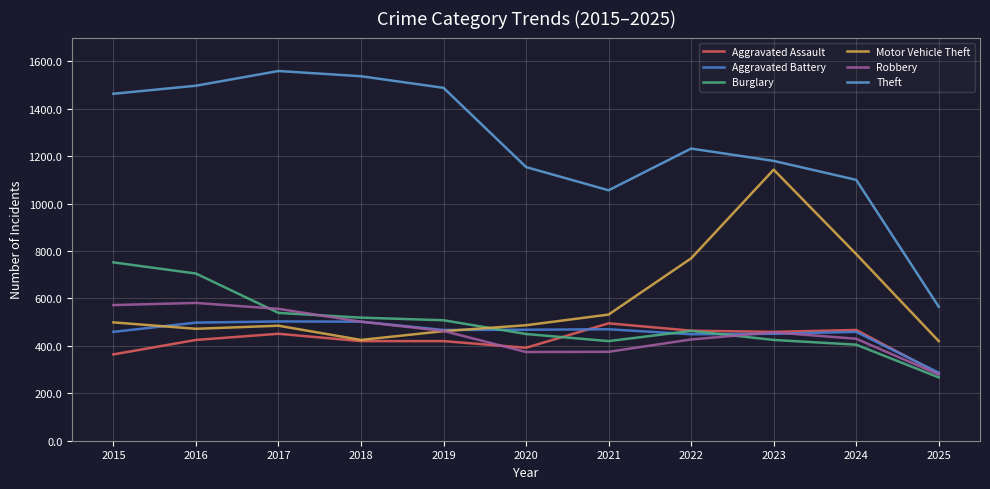

Reading left to right, extract all data points from this chart.

Aggravated Assault: 2015=164	2016=225	2017=251	2018=220	2019=220	2020=192	2021=295	2022=264	2023=259	2024=267	2025=83
Aggravated Battery: 2015=259	2016=298	2017=303	2018=302	2019=267	2020=268	2021=270	2022=249	2023=251	2024=259	2025=87
Burglary: 2015=552	2016=505	2017=339	2018=319	2019=308	2020=250	2021=220	2022=263	2023=225	2024=205	2025=67
Motor Vehicle Theft: 2015=299	2016=272	2017=285	2018=225	2019=262	2020=287	2021=332	2022=569	2023=943	2024=587	2025=220
Robbery: 2015=372	2016=381	2017=356	2018=302	2019=263	2020=174	2021=175	2022=227	2023=257	2024=230	2025=79
Theft: 2015=1263	2016=1297	2017=1359	2018=1337	2019=1288	2020=954	2021=856	2022=1032	2023=980	2024=900	2025=365